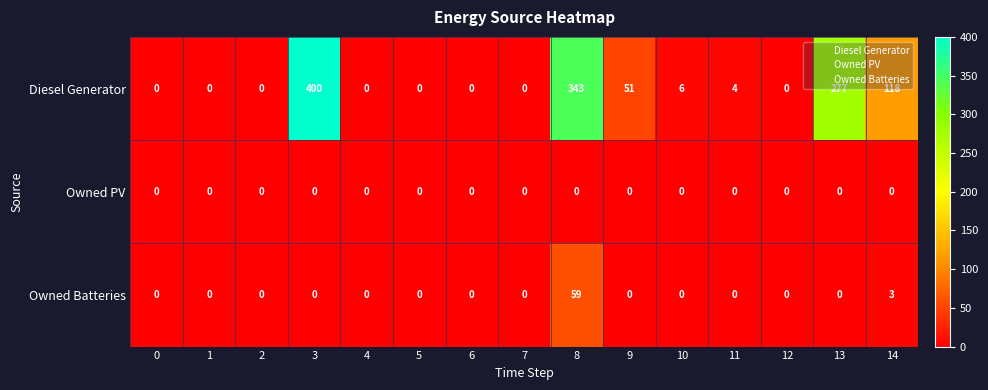

At how many categories does at least one series exceed 187?

3